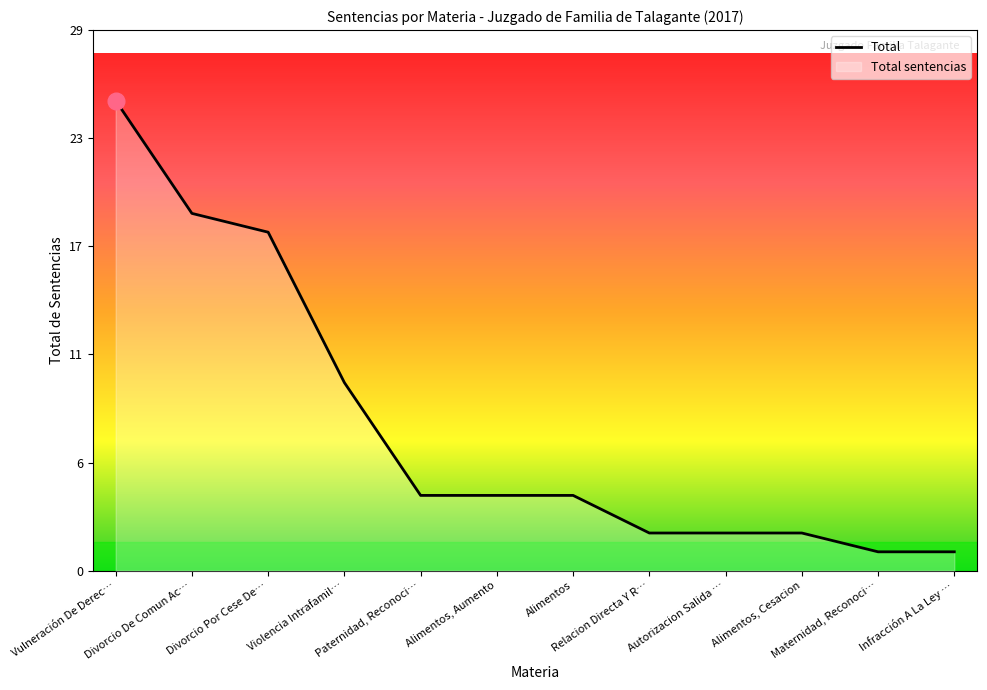

How many lines are shown in the chart?

1